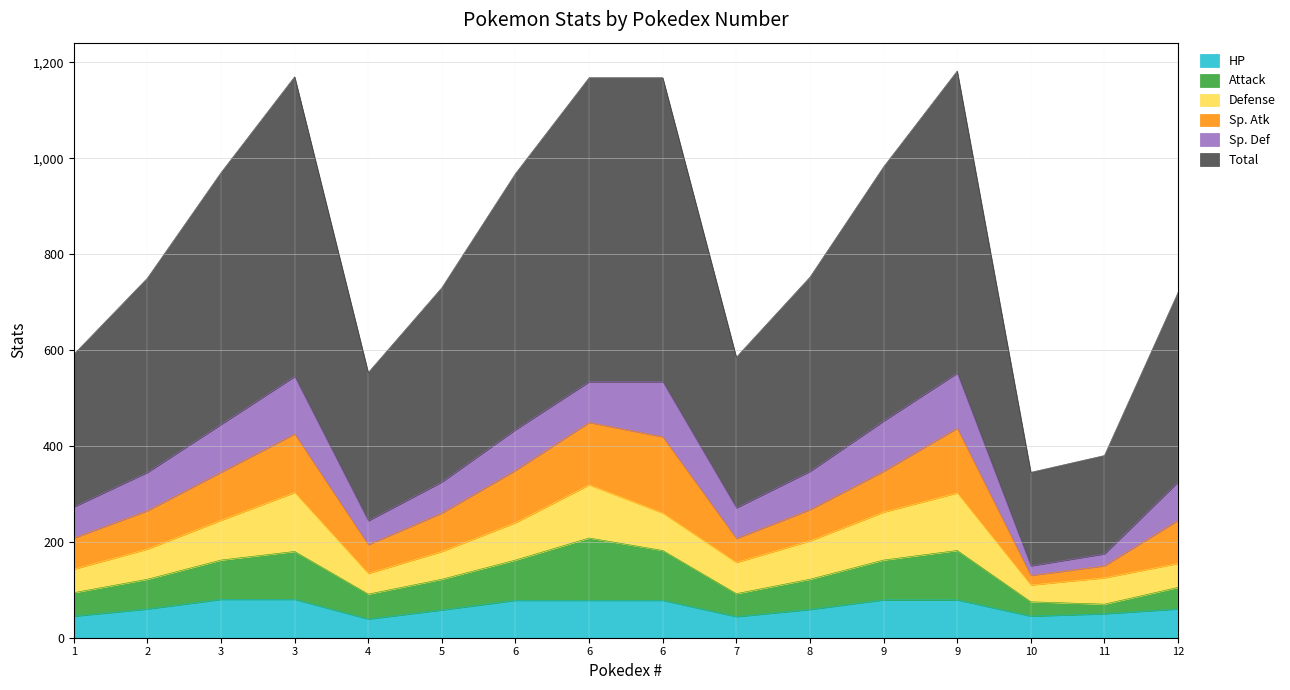

The Attack series shows 124 at 6. True or false?

False